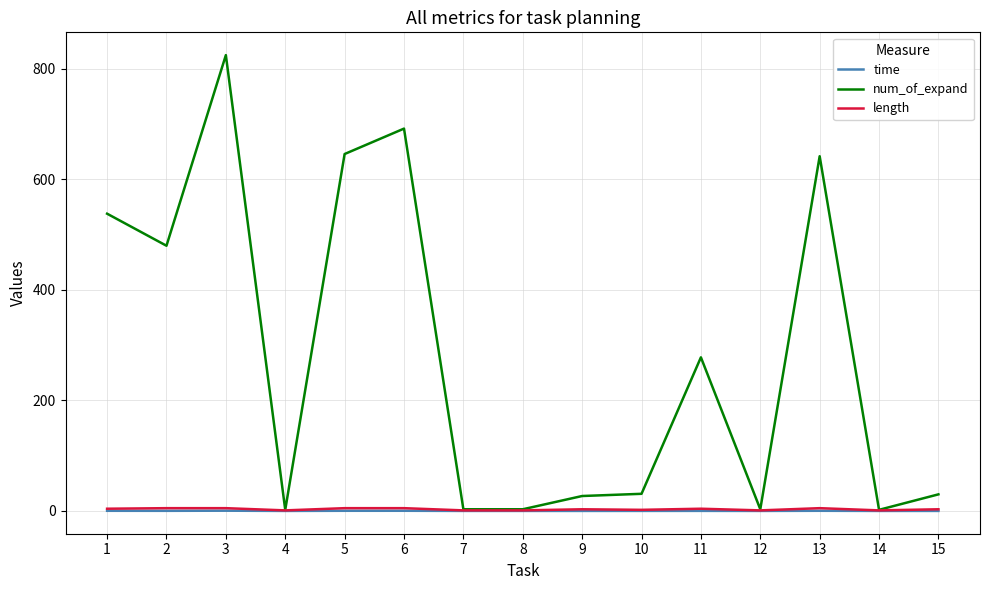

True or false: time and length cross at least once.

False